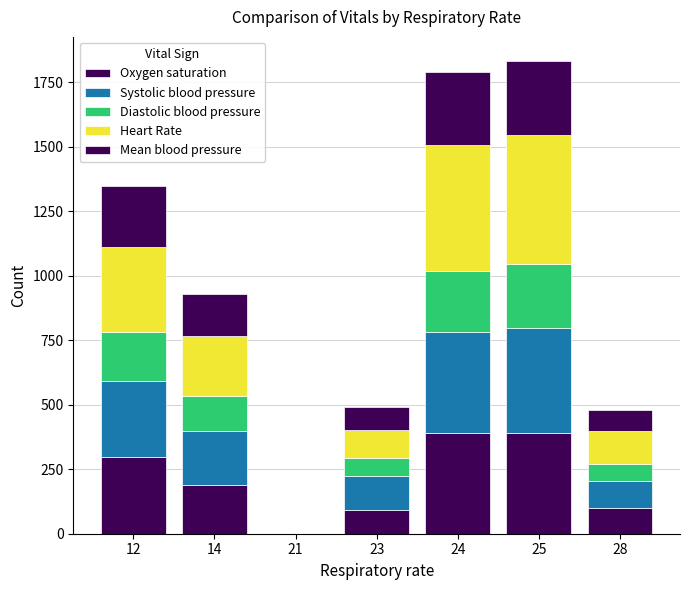

Is it true that Mean blood pressure equals 78 at 28?

True